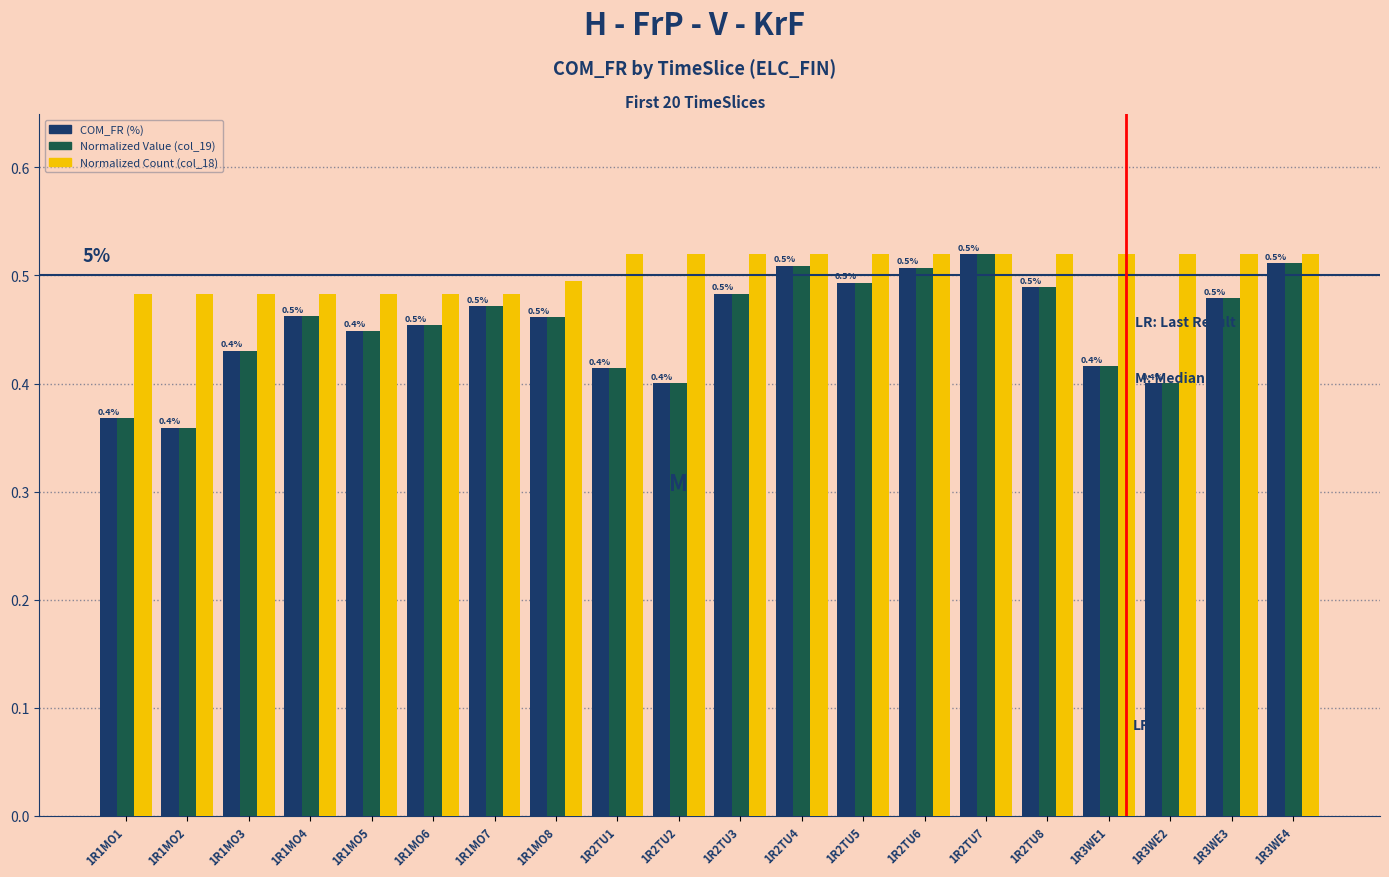

True or false: Normalized Value (col_19) has a value of 0.4 at 1R3WE1.

True